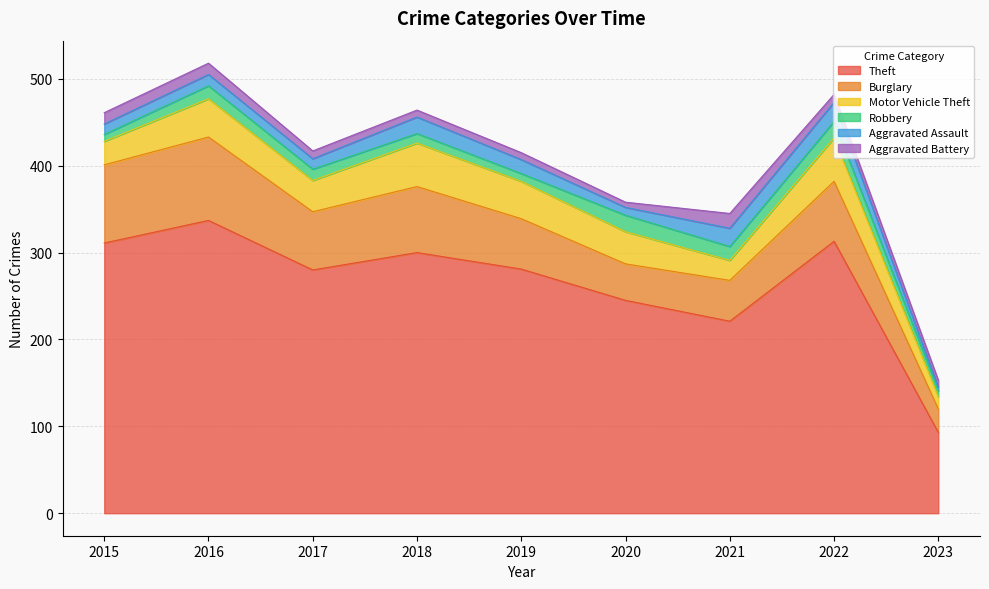

How many lines are shown in the chart?

6